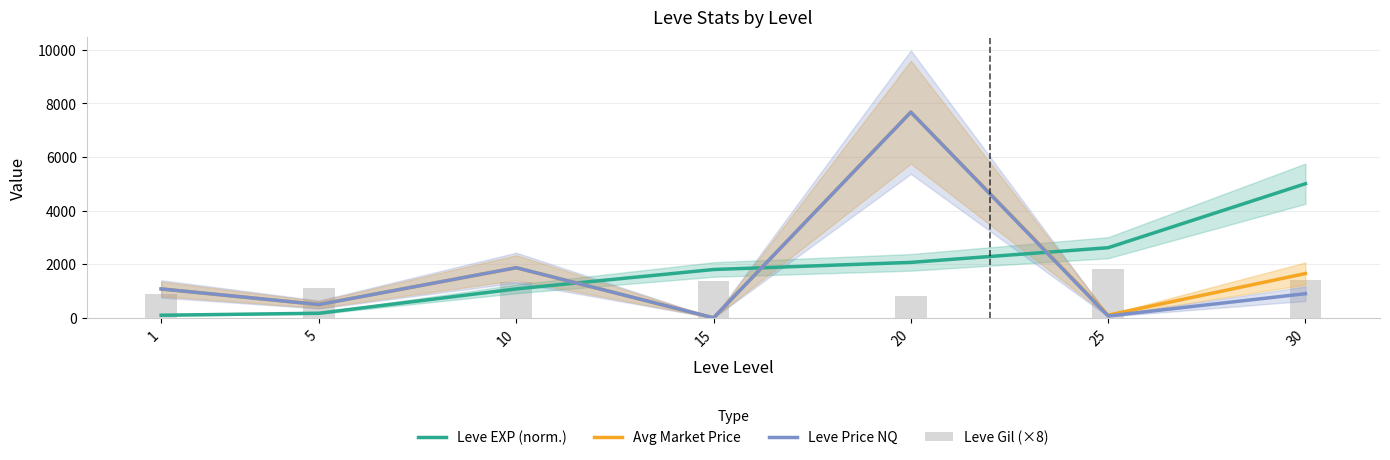

Which series changed the most between 25 and 30?

Leve EXP (norm.)